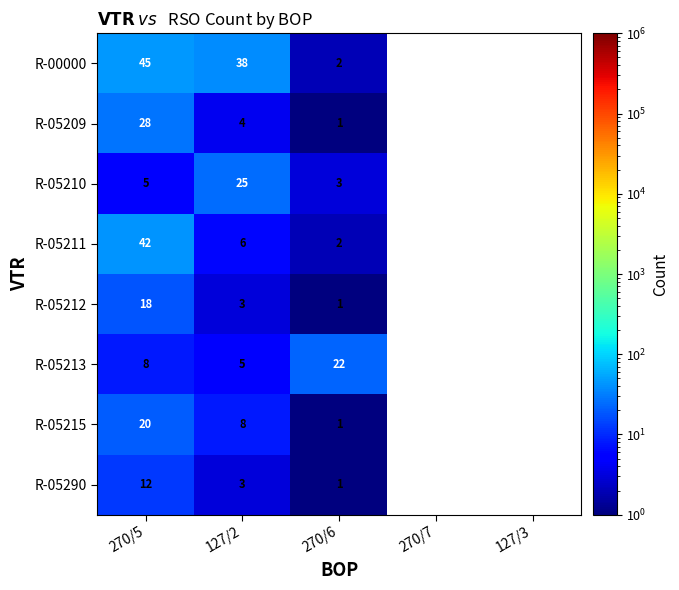

What is the difference between the highest and lowest values at 270/6?

21